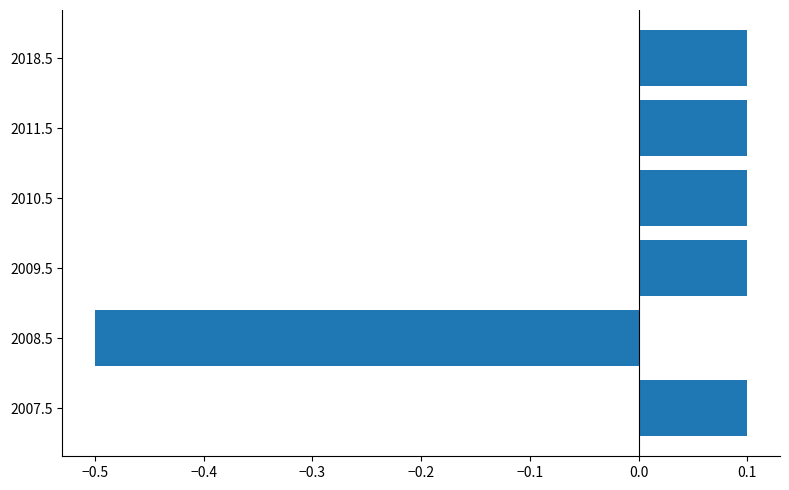

True or false: the data shows 0.2 at 2018.5.

False